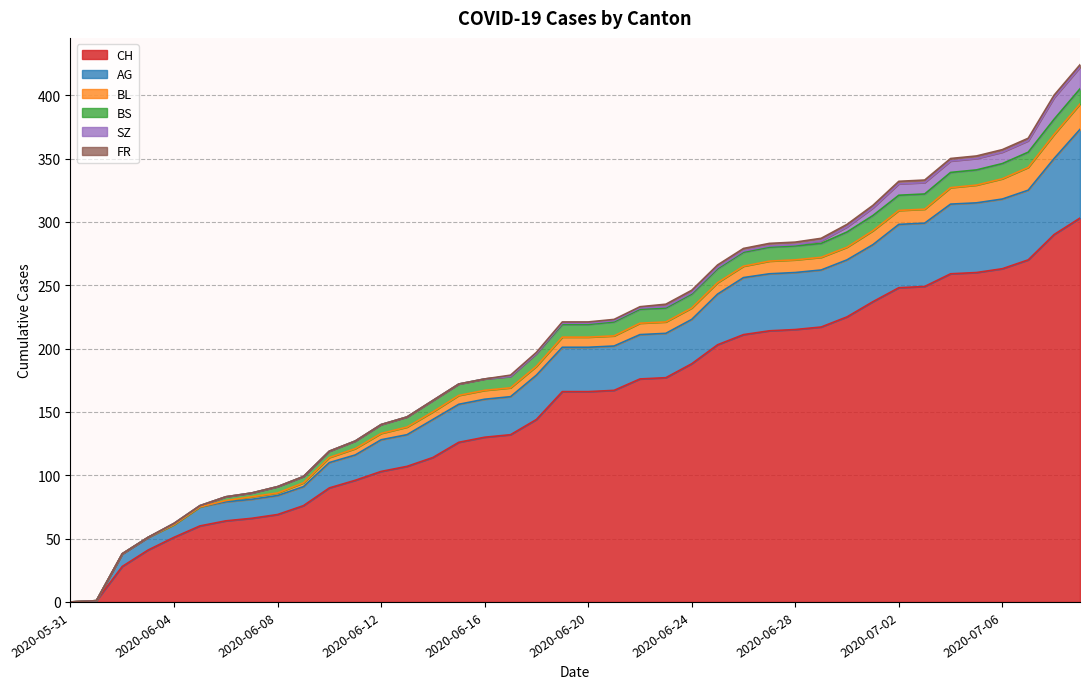

What is the label of the 25th point from the right?

2020-06-15